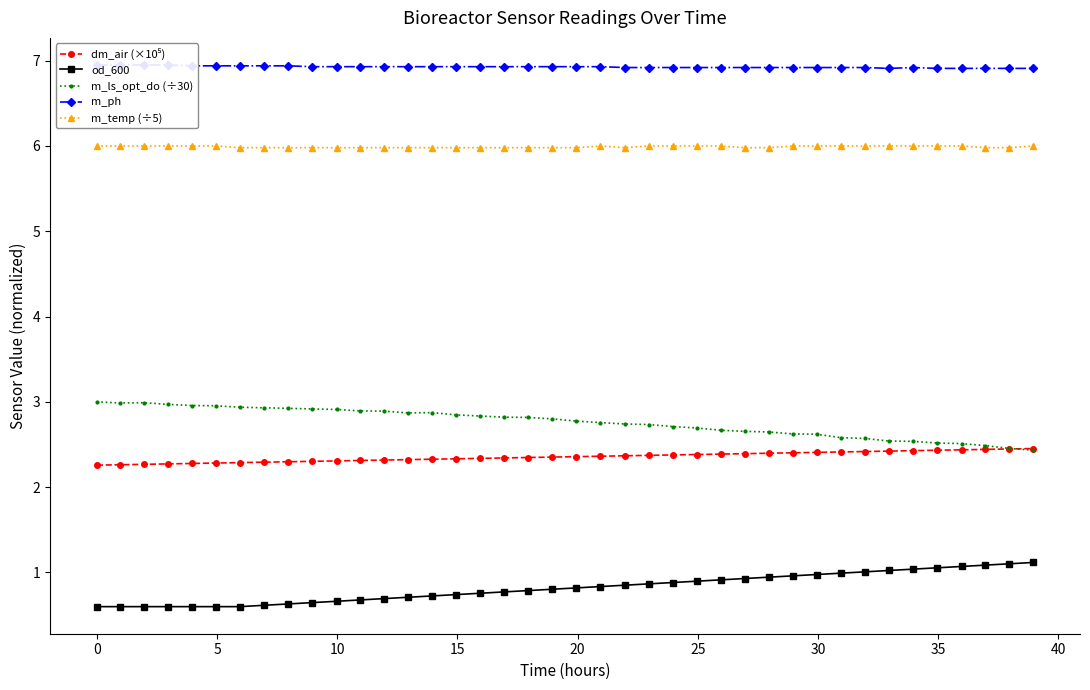

What is the minimum value for m_temp (÷5)?

6.0